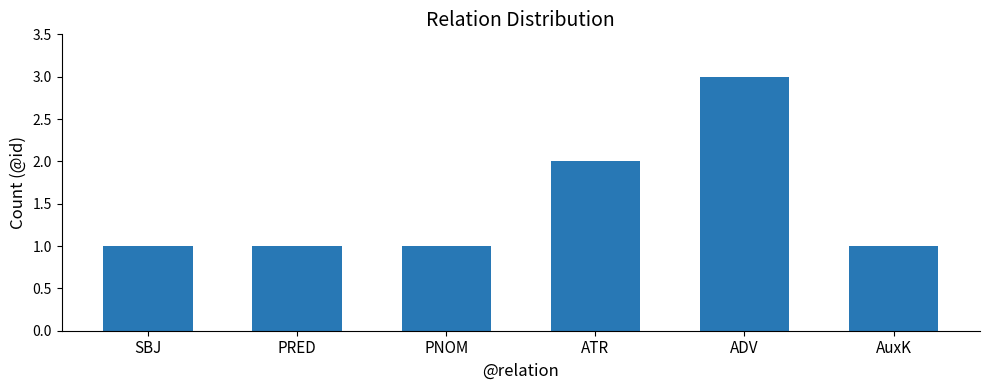

What is the change in value from ATR to ADV?

+1